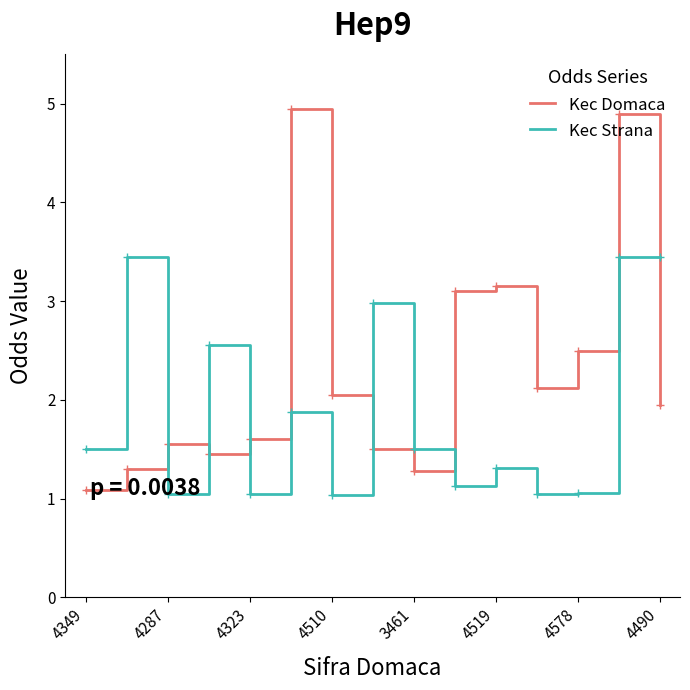

How many categories are shown in the chart?

15